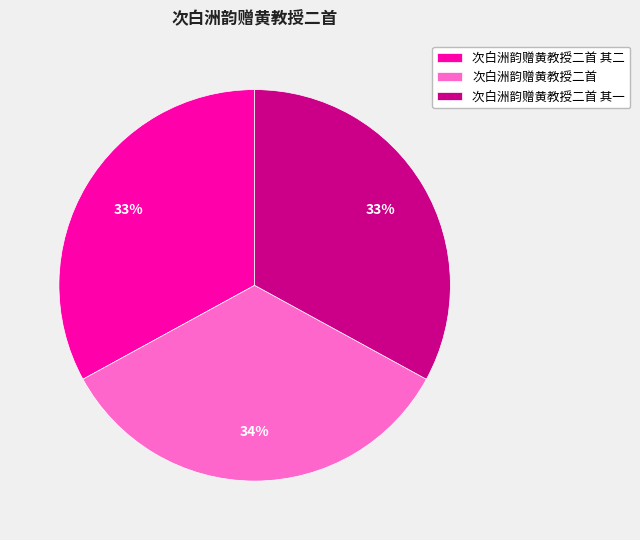

Which slice is the largest?

次白洲韵赠黄教授二首